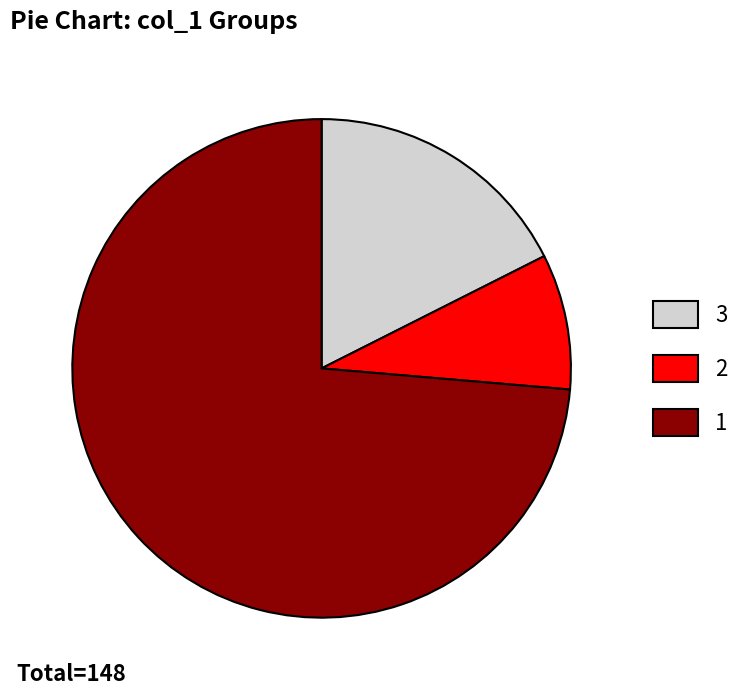

What is the ratio of the value at 1 to the value at 2?

8.4